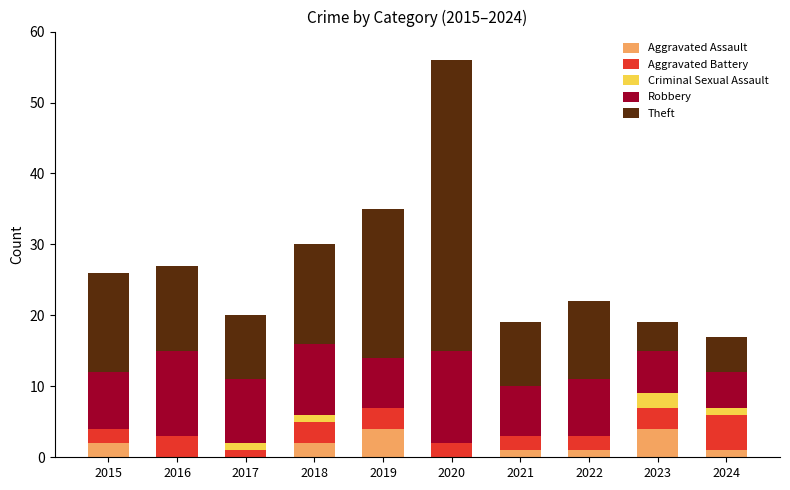

What is the sum of the Aggravated Assault values at 2019 and 2015?

6